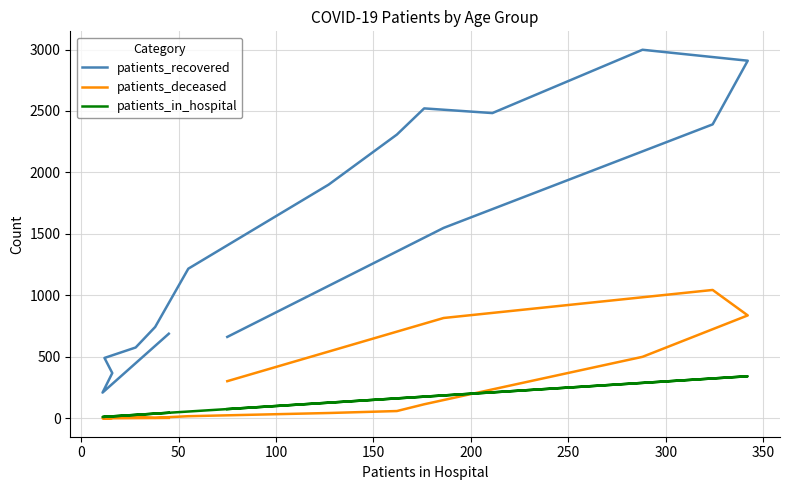

Rank the series by their maximum value, from lowest to highest.

patients_in_hospital, patients_deceased, patients_recovered